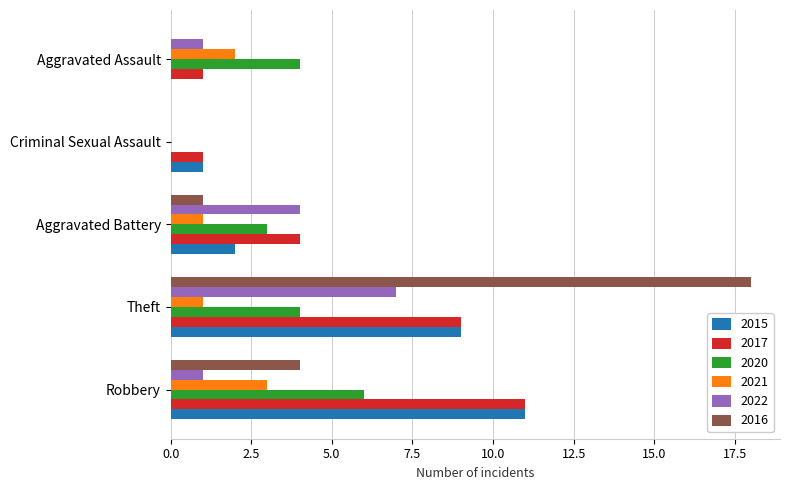

What is the sum of all 2020 values?

17